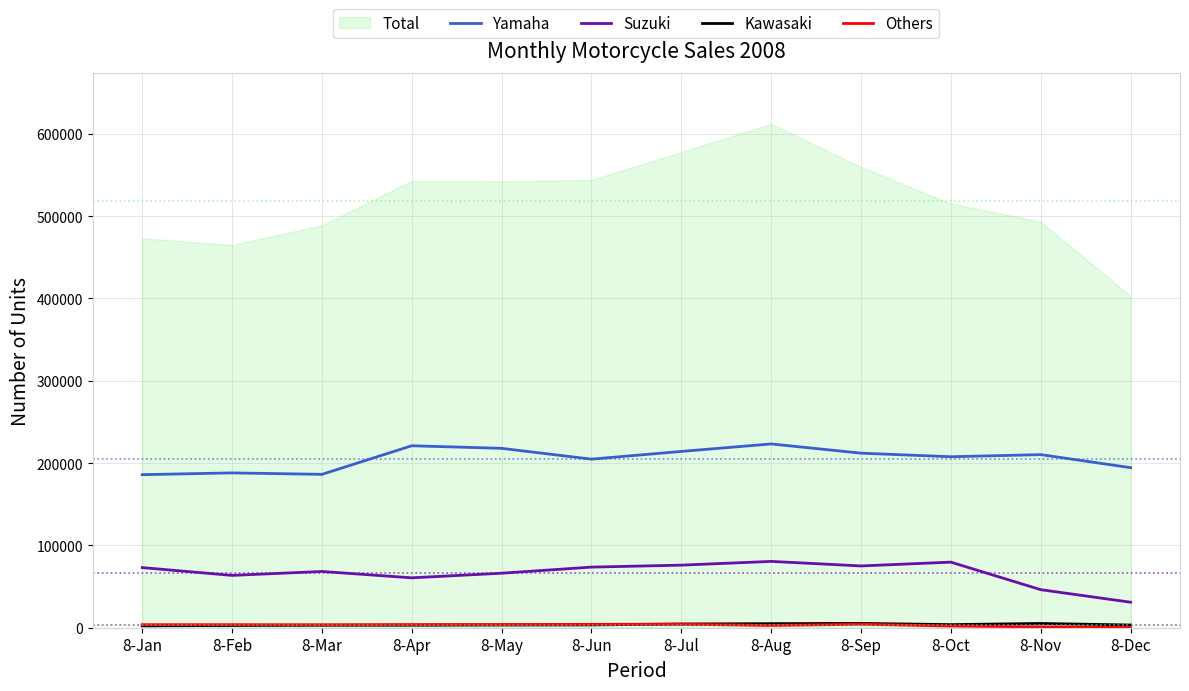

The value of Suzuki at 8-Nov is 20340. True or false?

False